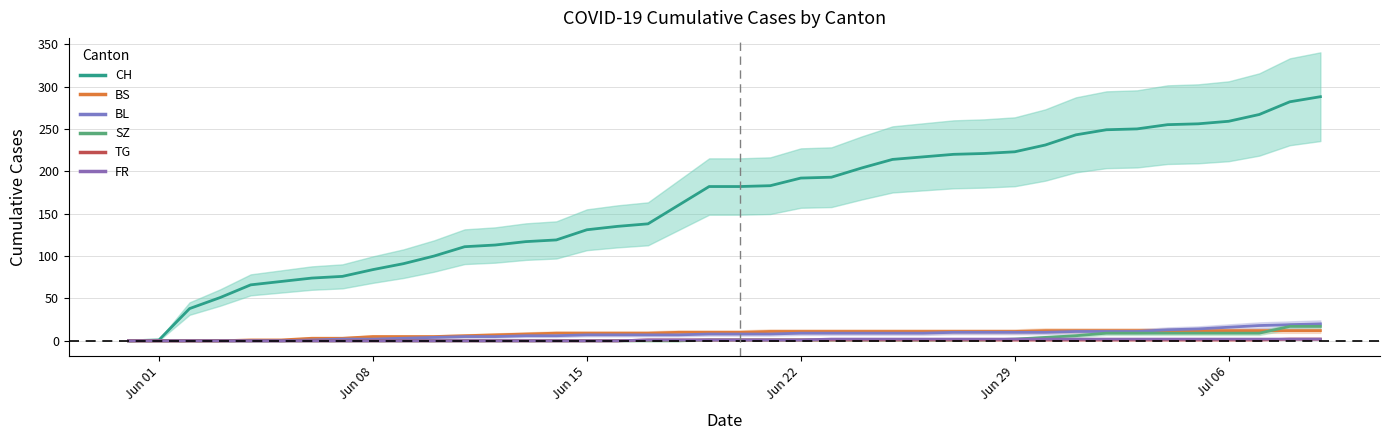

Is it true that FR equals 0 at Jun 01?

True